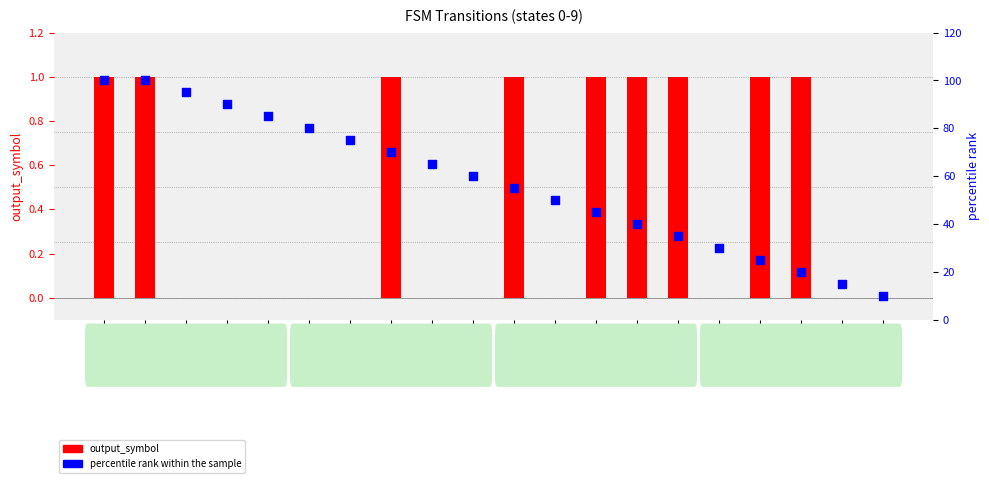

At how many categories does at least one series exceed 4?

20